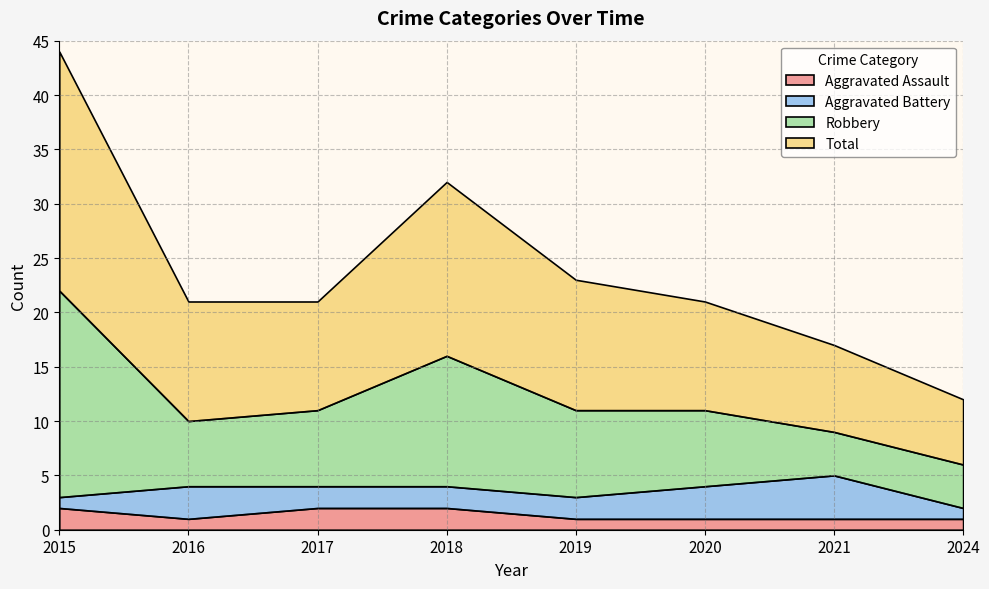

Reading left to right, list all the values displayed in this chart.

Aggravated Assault: 2015=2	2016=1	2017=2	2018=2	2019=1	2020=1	2021=1	2024=1
Aggravated Battery: 2015=1	2016=3	2017=2	2018=2	2019=2	2020=3	2021=4	2024=1
Robbery: 2015=19	2016=6	2017=7	2018=12	2019=8	2020=7	2021=4	2024=4
Total: 2015=22	2016=11	2017=10	2018=16	2019=12	2020=10	2021=8	2024=6